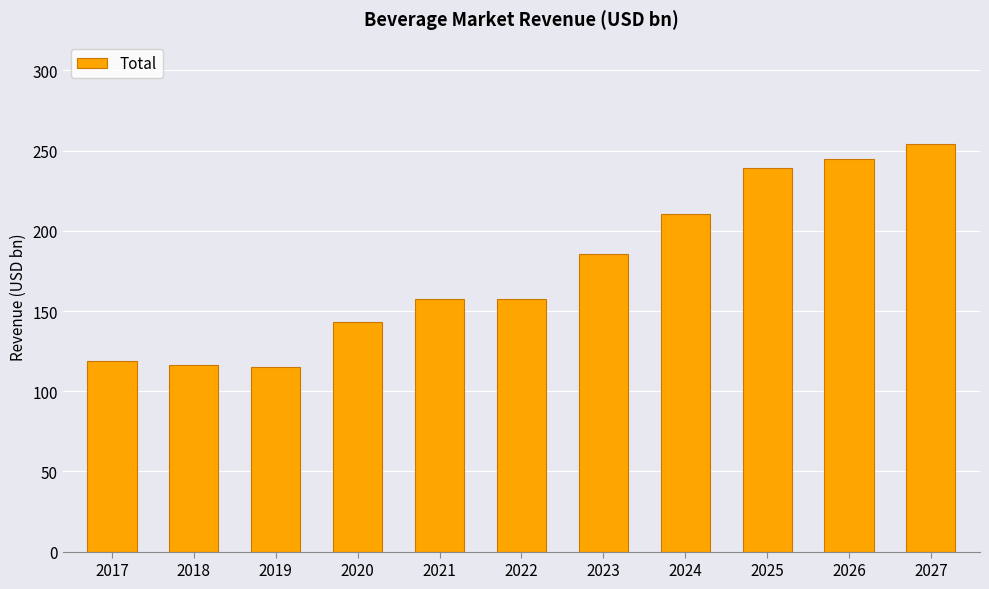

At which label is the value closest to 184?

2023